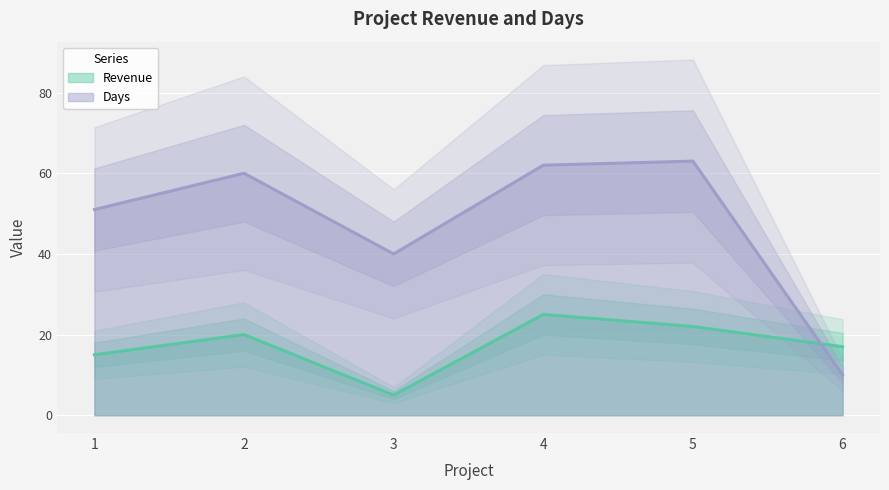

Where is the first local minimum for Days?

3